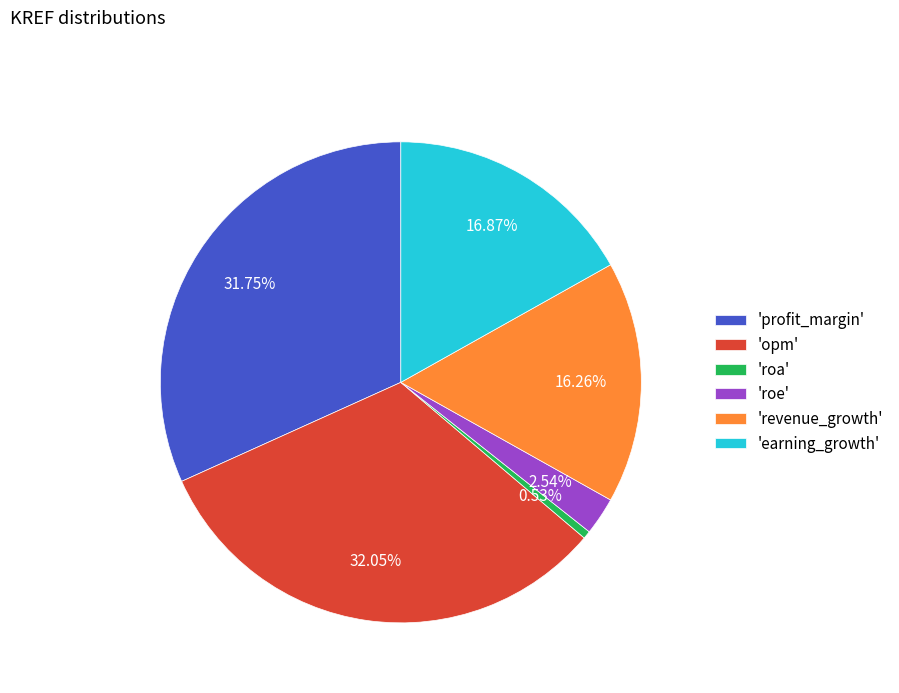

What is the ratio of the value at 'profit_margin' to the value at 'revenue_growth'?

2.0